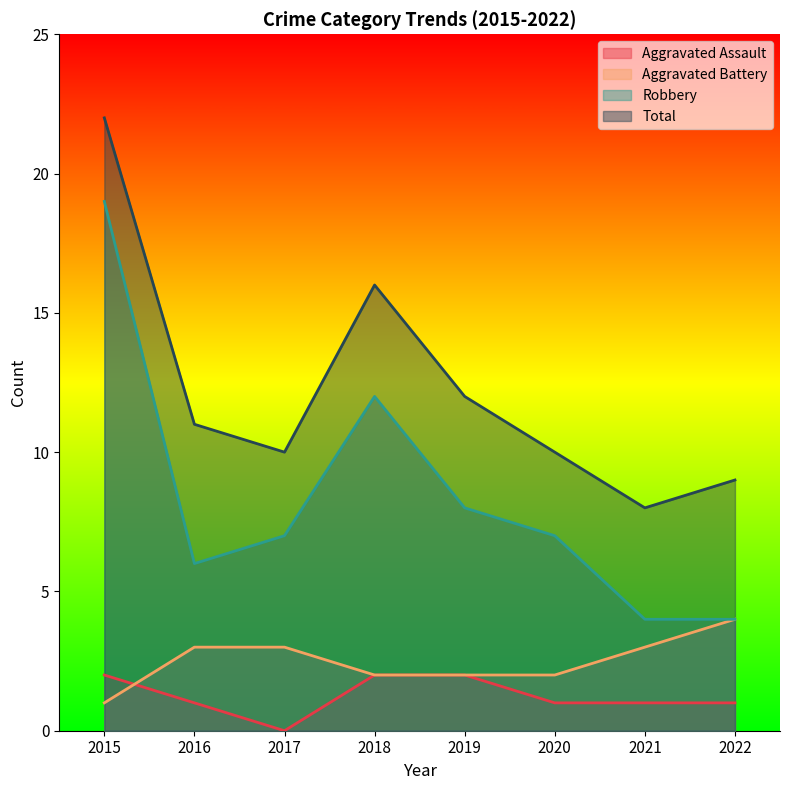

What is the spread (max minus min) of values at 2019?

10